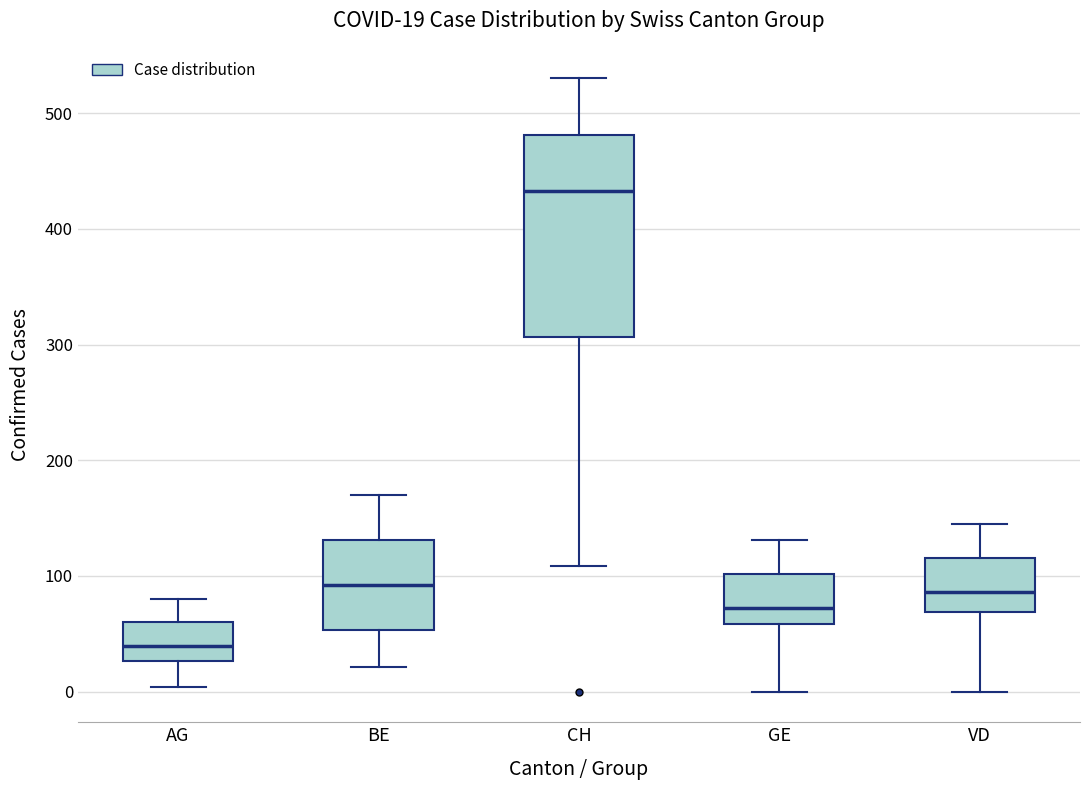

Which box is the tallest, from its lower edge to its upper edge?

CH